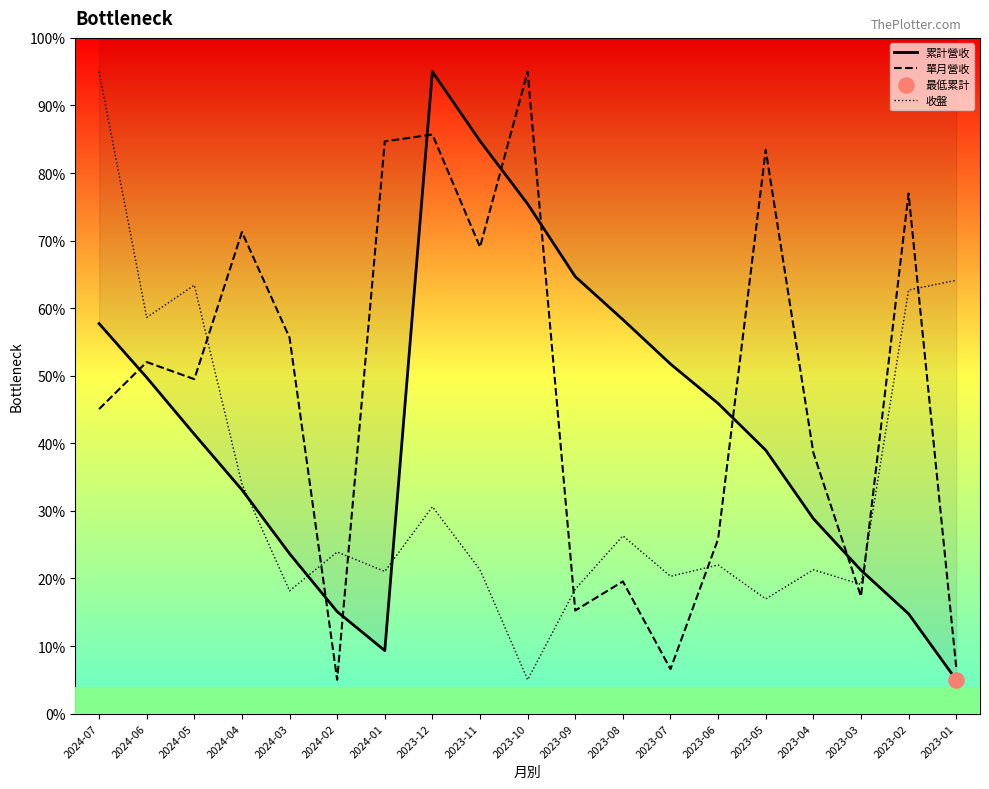

At which category is the sum across all series the highest?

2023-12